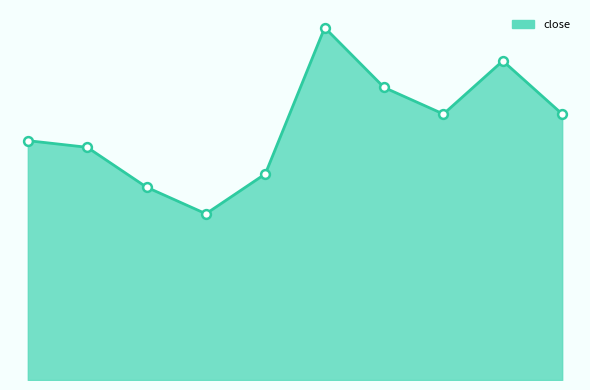

Is this an area chart (filled region under the line)?

Yes